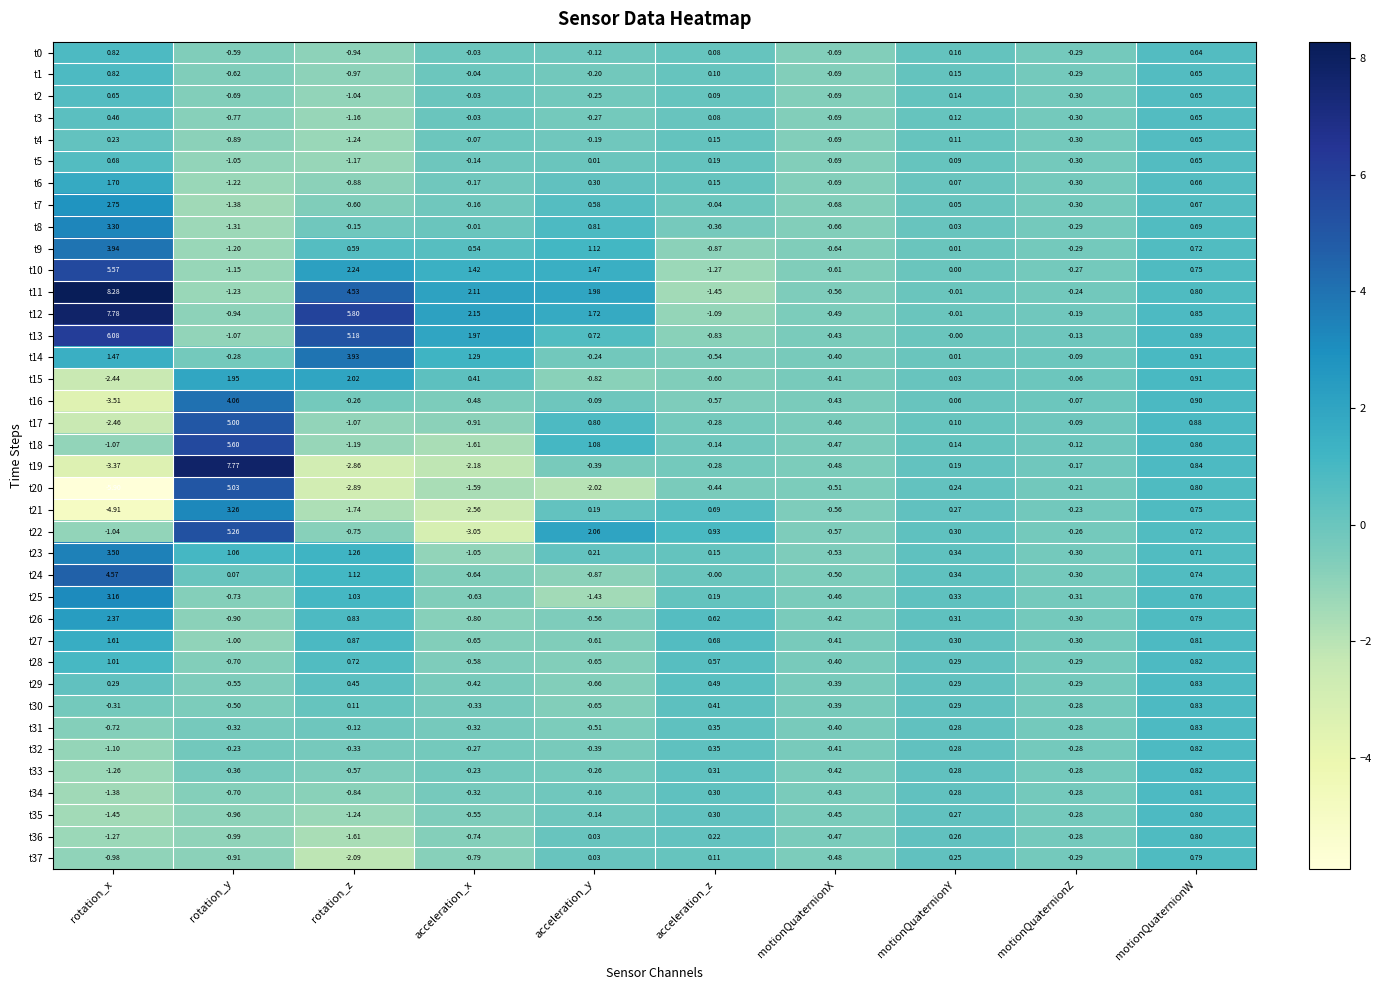

Rank the categories by t17 value from highest to lowest.

rotation_y, motionQuaternionW, acceleration_y, motionQuaternionY, motionQuaternionZ, acceleration_z, motionQuaternionX, acceleration_x, rotation_z, rotation_x